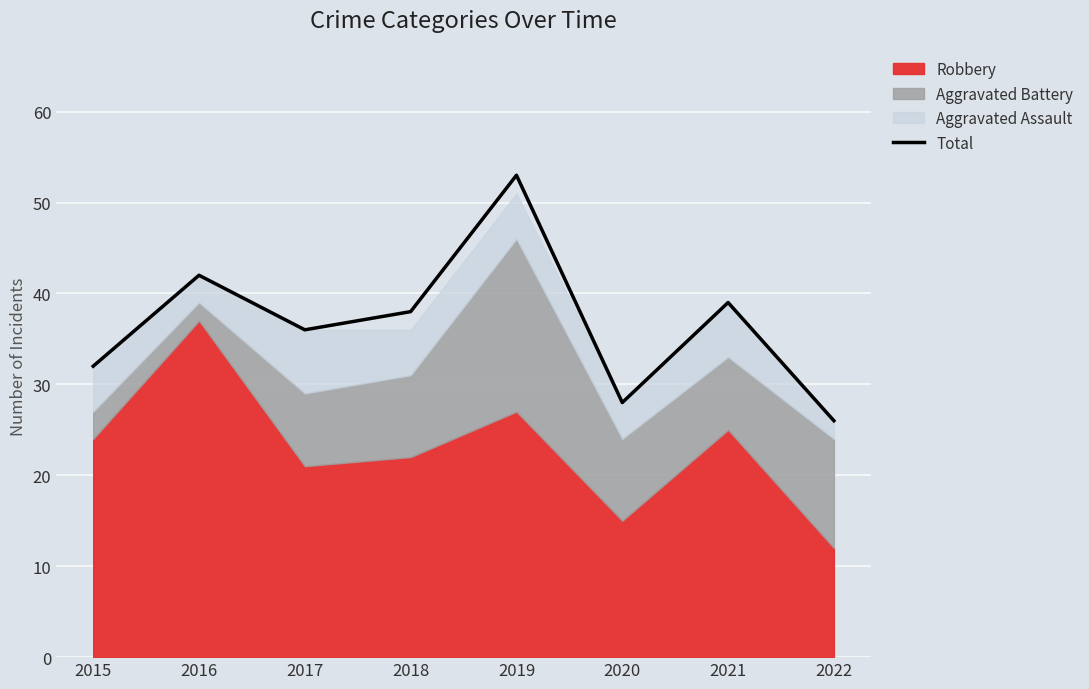

At which category does the chart reach its minimum across all series?

2022